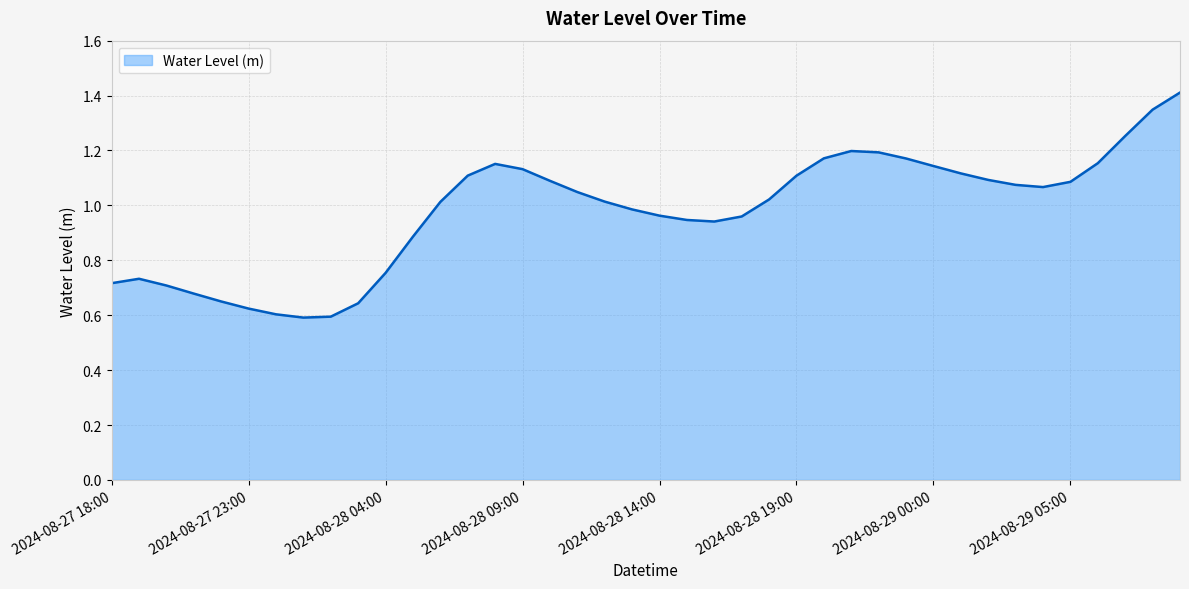

What is the greatest value displayed?

1.4